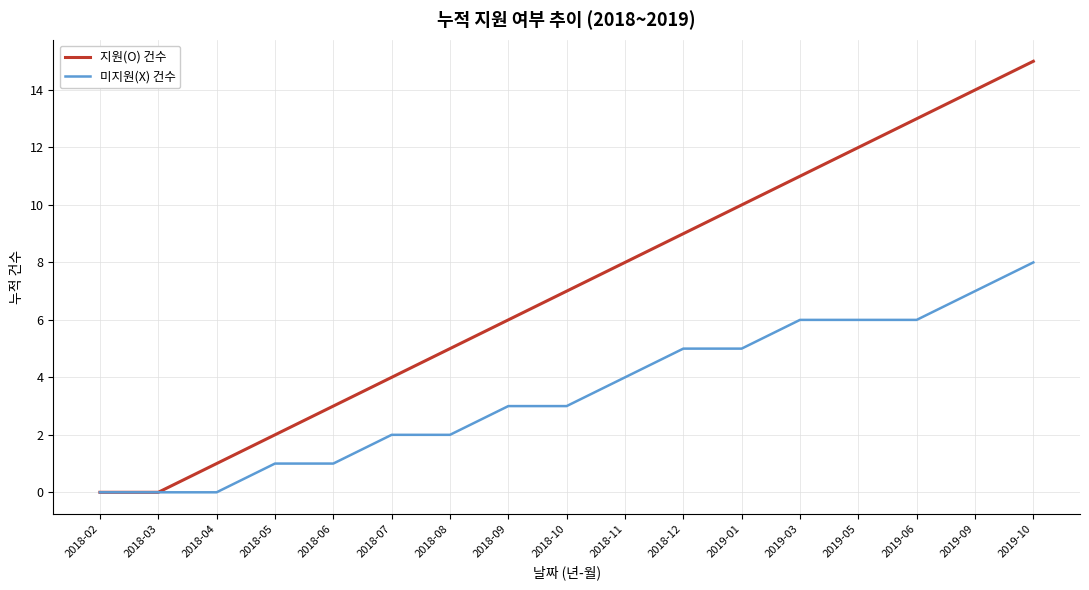

At which label does 지원(O) 건수 reach its peak?

2019-10